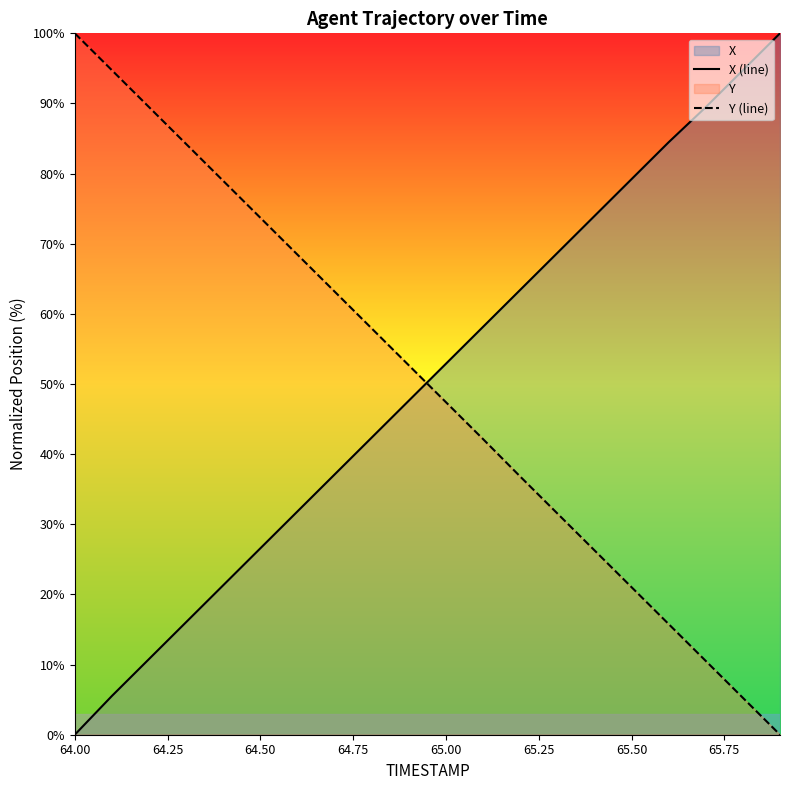

What is the average value of the X (line) series?

50.2